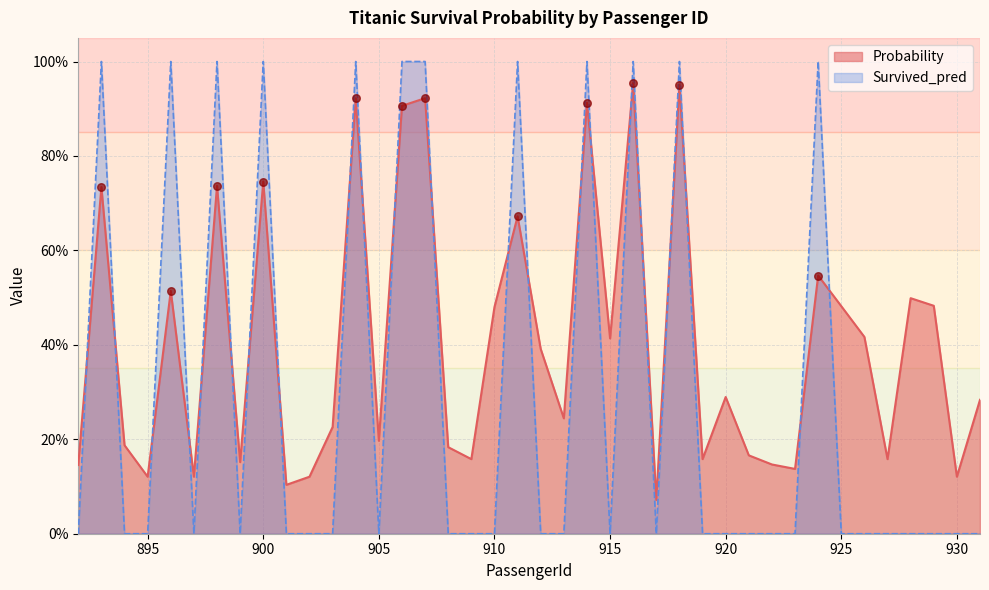

Which series has the largest total across all categories?

Probability